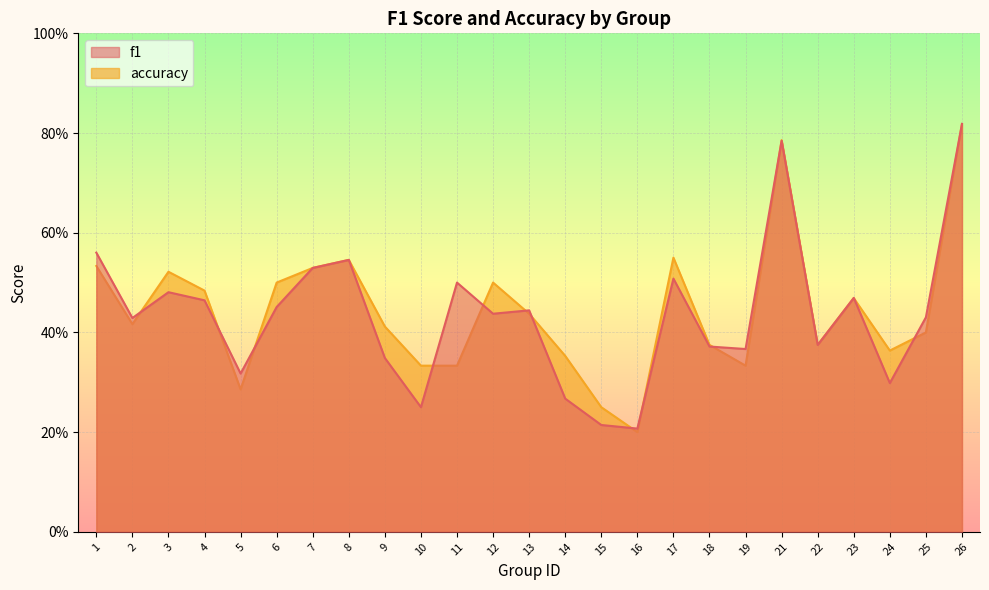

List the series in order of their peak value, highest first.

f1, accuracy